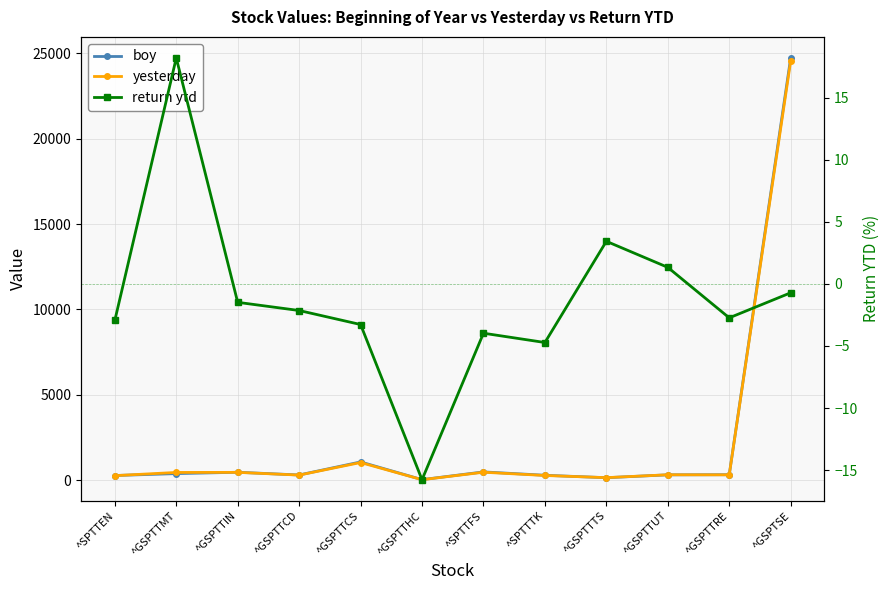

Which category has the lowest value in the return ytd series?

^GSPTTHC